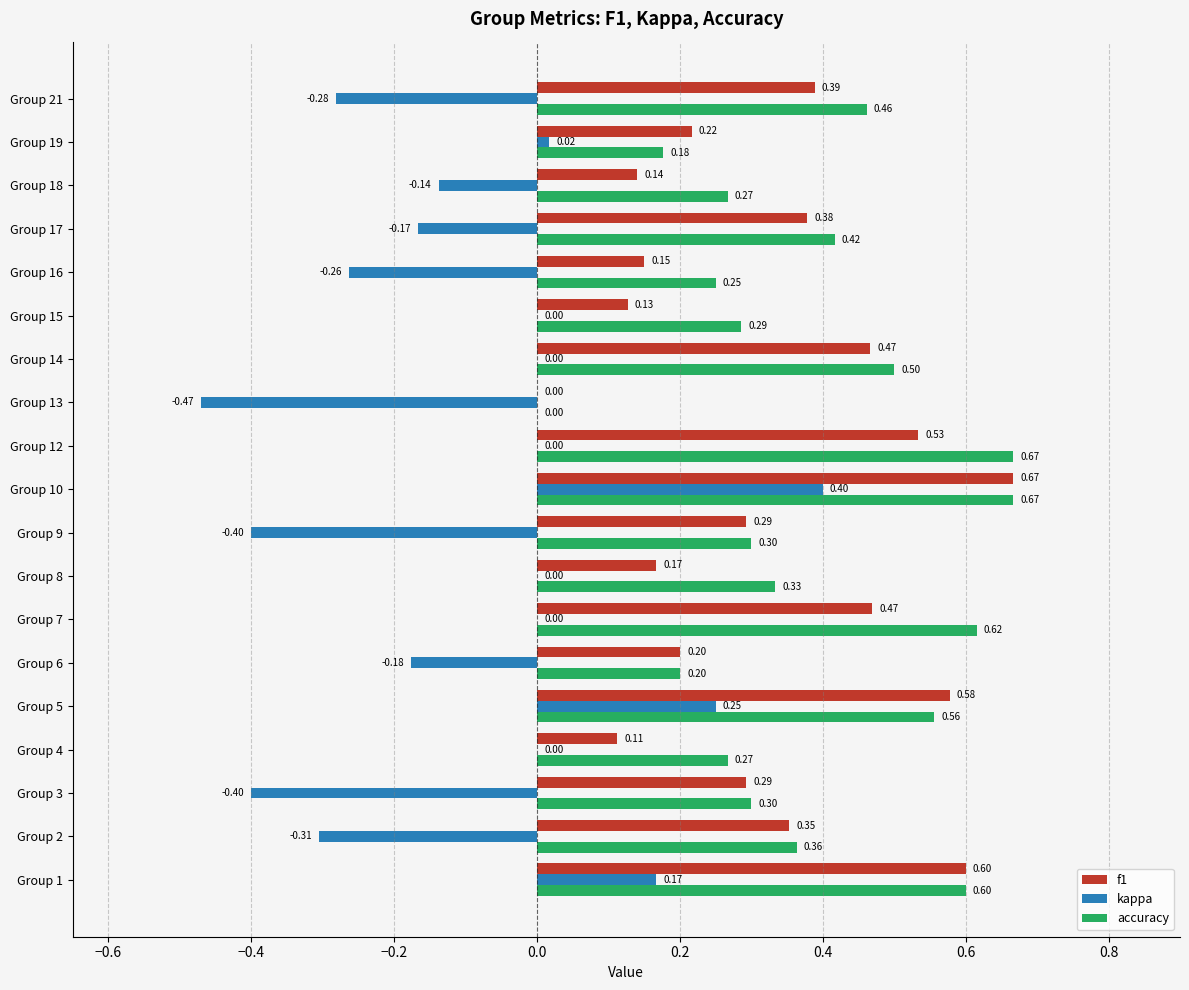

Which series has the largest total across all categories?

accuracy